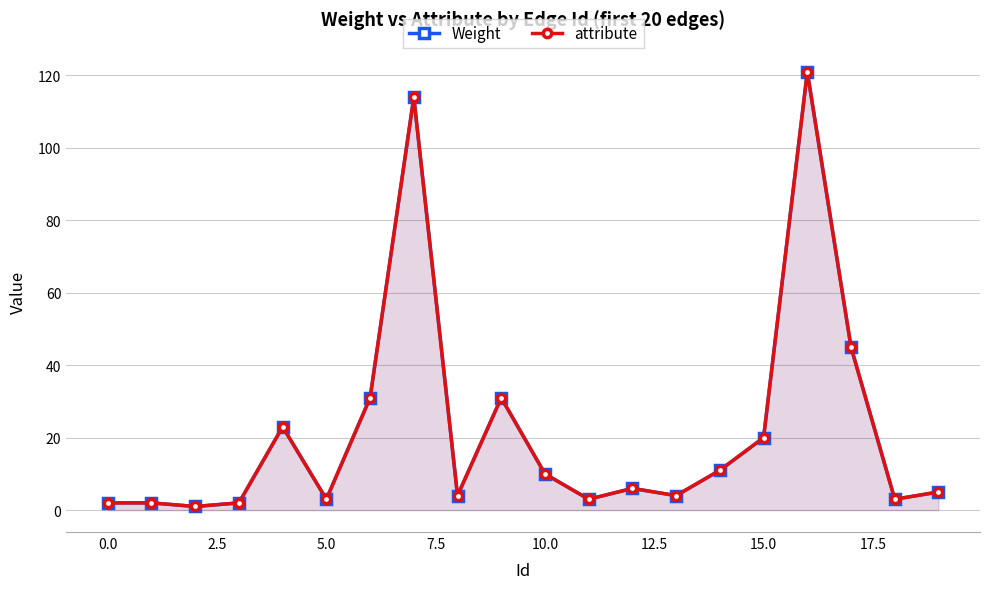

How many lines are shown in the chart?

2